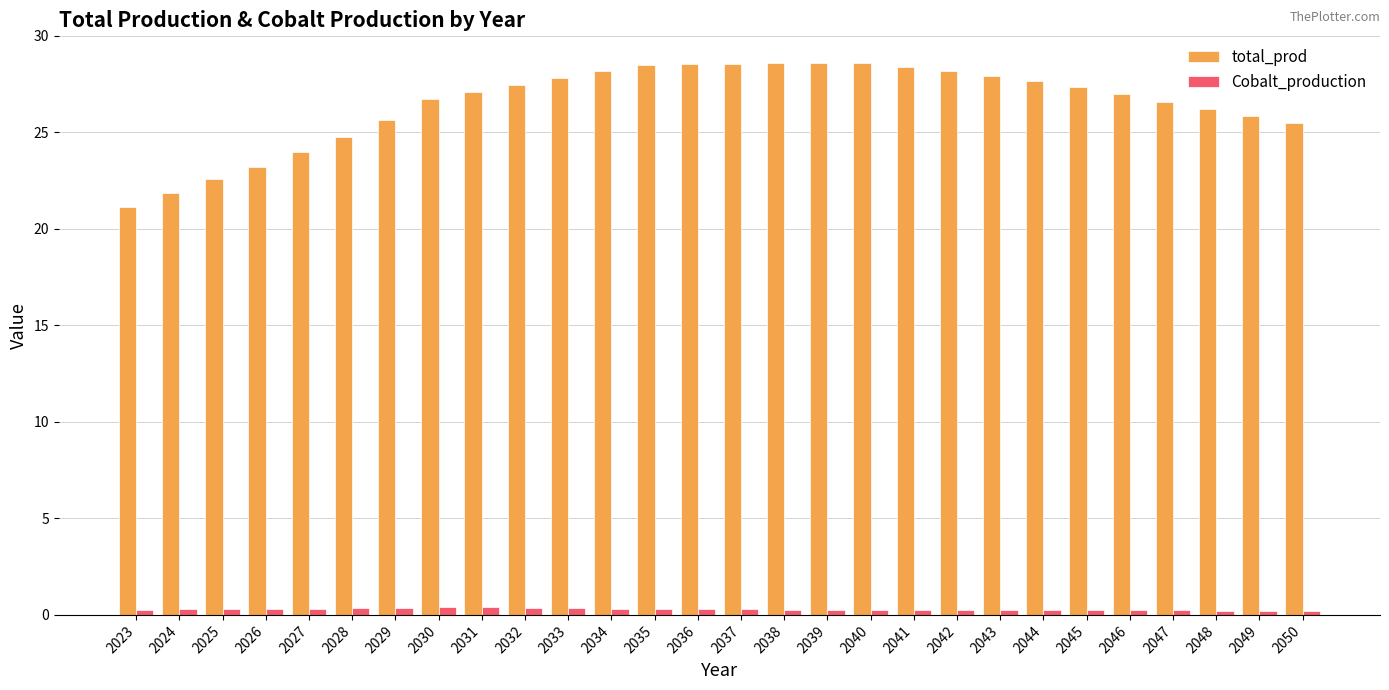

How many bars are there in total?

56